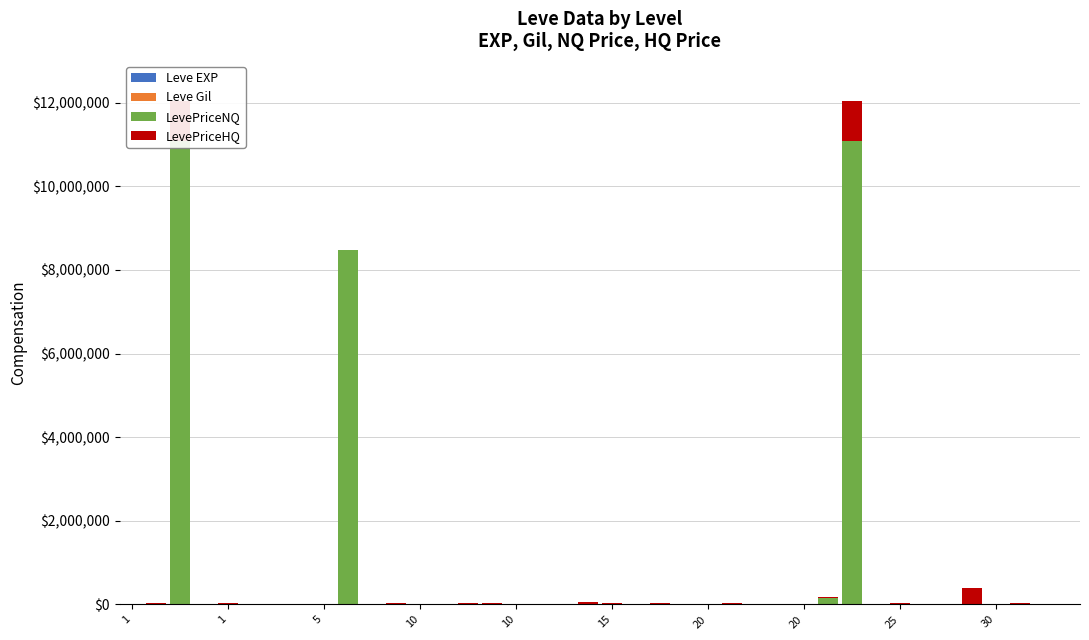

Are the bars horizontal?

No